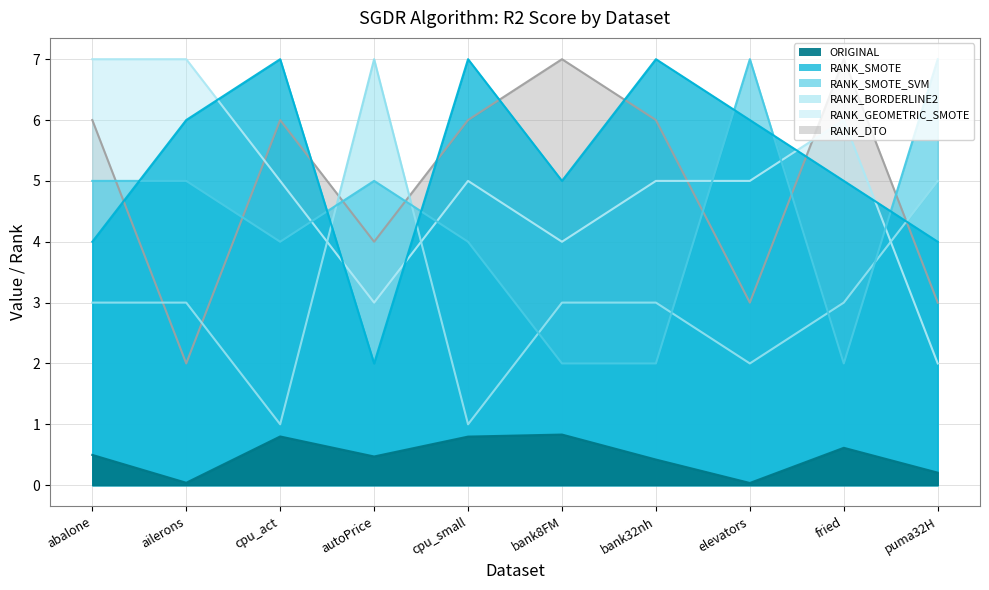

Reading left to right, transcribe all the data shown in this chart.

ORIGINAL: abalone=0.5	ailerons=0.0	cpu_act=0.8	autoPrice=0.5	cpu_small=0.8	bank8FM=0.8	bank32nh=0.4	elevators=0.0	fried=0.6	puma32H=0.2
RANK_SMOTE: abalone=4.0	ailerons=6.0	cpu_act=7.0	autoPrice=2.0	cpu_small=7.0	bank8FM=5.0	bank32nh=7.0	elevators=6.0	fried=5.0	puma32H=4.0
RANK_SMOTE_SVM: abalone=5.0	ailerons=5.0	cpu_act=4.0	autoPrice=5.0	cpu_small=4.0	bank8FM=2.0	bank32nh=2.0	elevators=7.0	fried=2.0	puma32H=7.0
RANK_BORDERLINE2: abalone=3.0	ailerons=3.0	cpu_act=1.0	autoPrice=7.0	cpu_small=1.0	bank8FM=3.0	bank32nh=3.0	elevators=2.0	fried=3.0	puma32H=5.0
RANK_GEOMETRIC_SMOTE: abalone=7.0	ailerons=7.0	cpu_act=5.0	autoPrice=3.0	cpu_small=5.0	bank8FM=4.0	bank32nh=5.0	elevators=5.0	fried=6.0	puma32H=2.0
RANK_DTO: abalone=6.0	ailerons=2.0	cpu_act=6.0	autoPrice=4.0	cpu_small=6.0	bank8FM=7.0	bank32nh=6.0	elevators=3.0	fried=7.0	puma32H=3.0